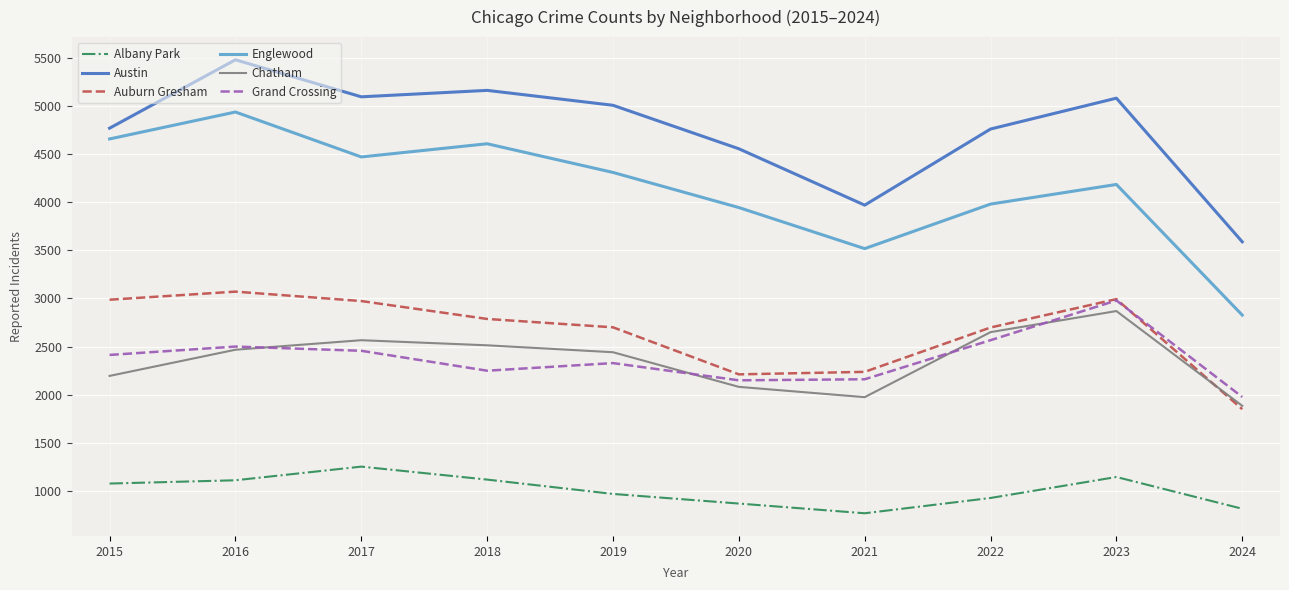

At which label does Albany Park reach its peak?

2017